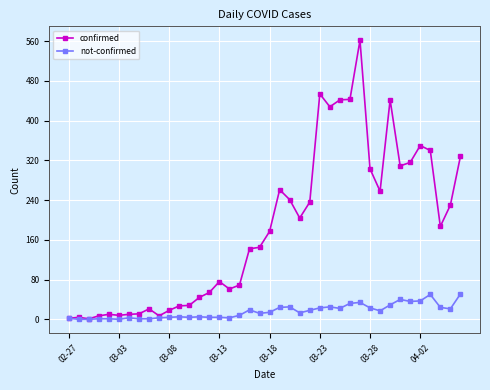

List the series in order of their overall mean, lowest first.

not-confirmed, confirmed